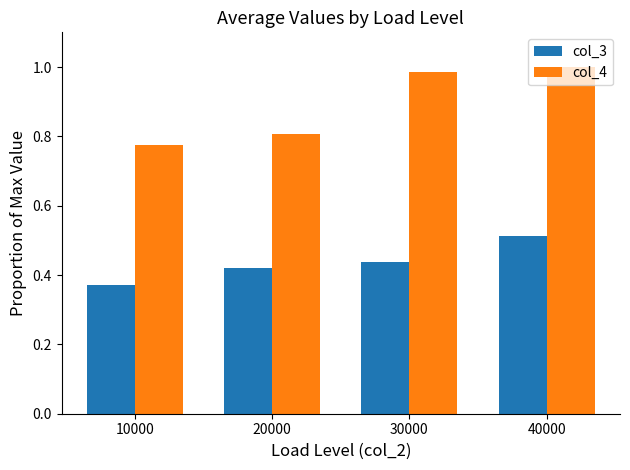

Rank the series by their maximum value, from lowest to highest.

col_3, col_4